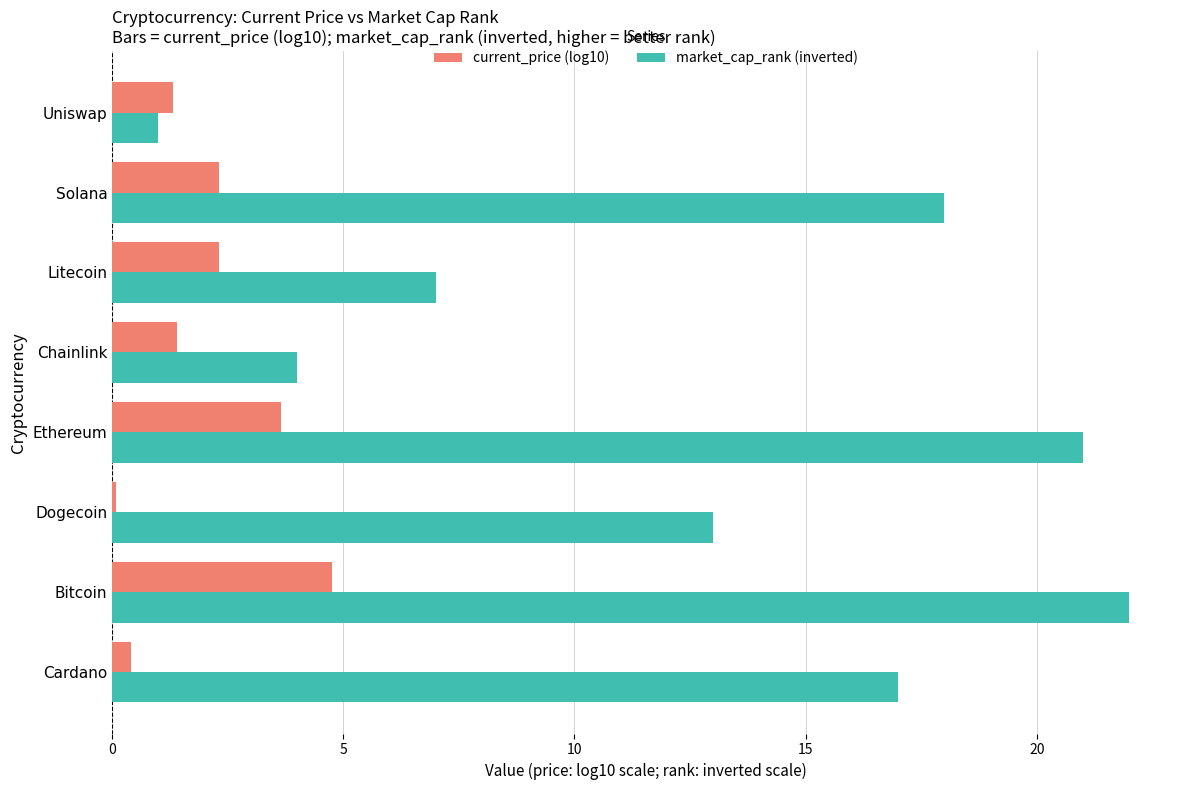

At which category is the sum across all series the highest?

Bitcoin